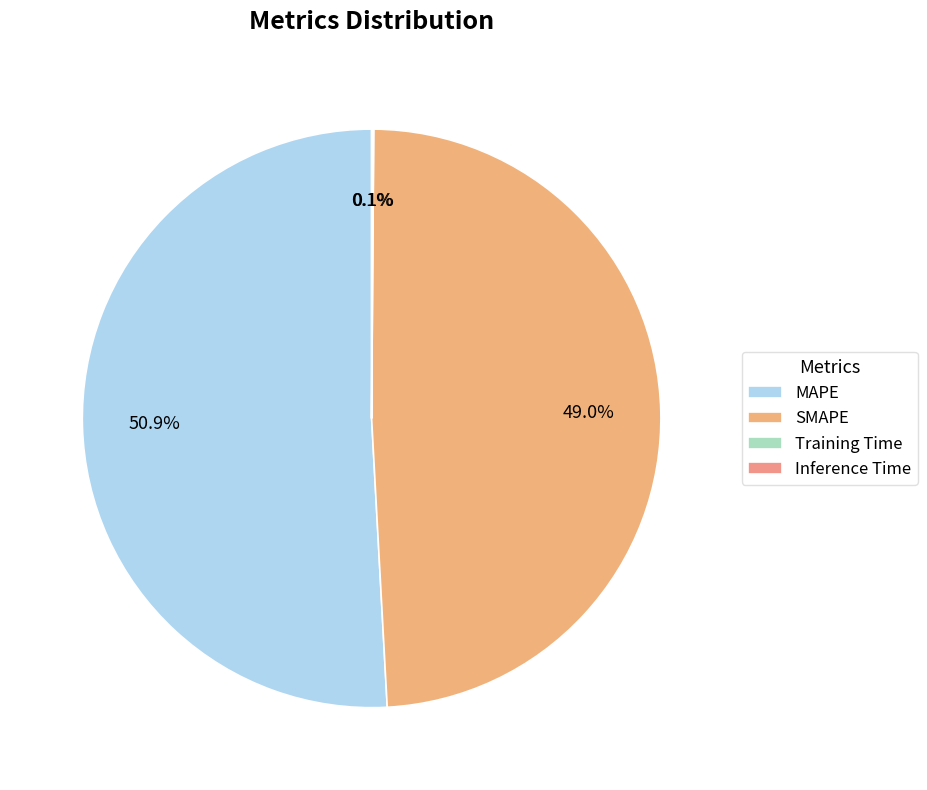

Which category has the biggest portion of the pie?

MAPE